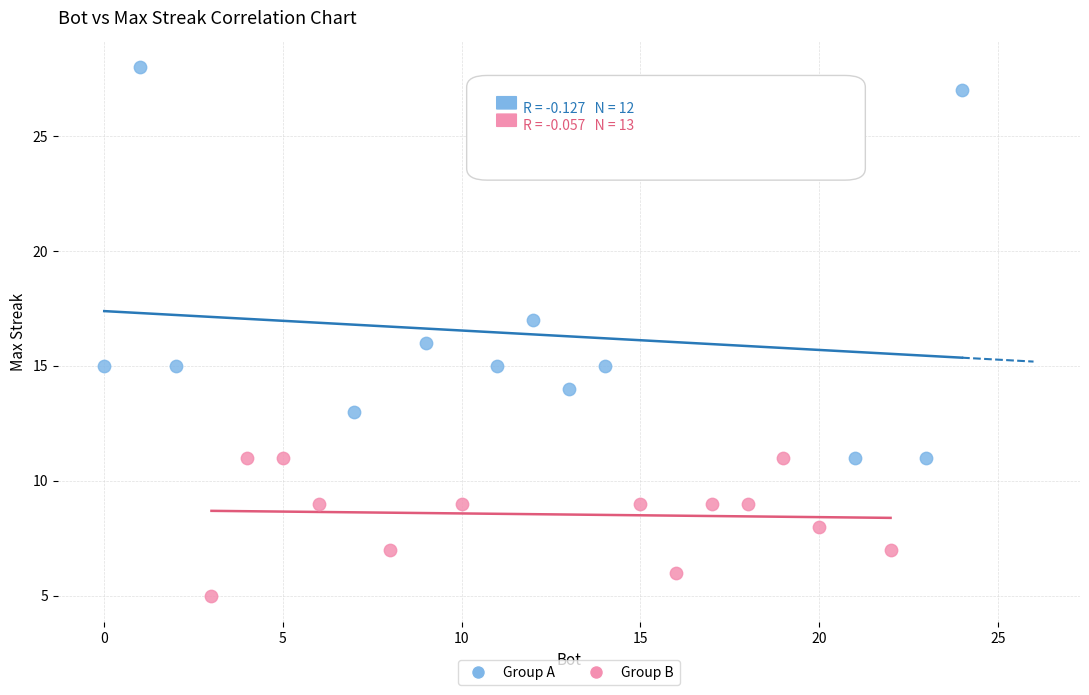

Which series contains the highest Y value?

Group A